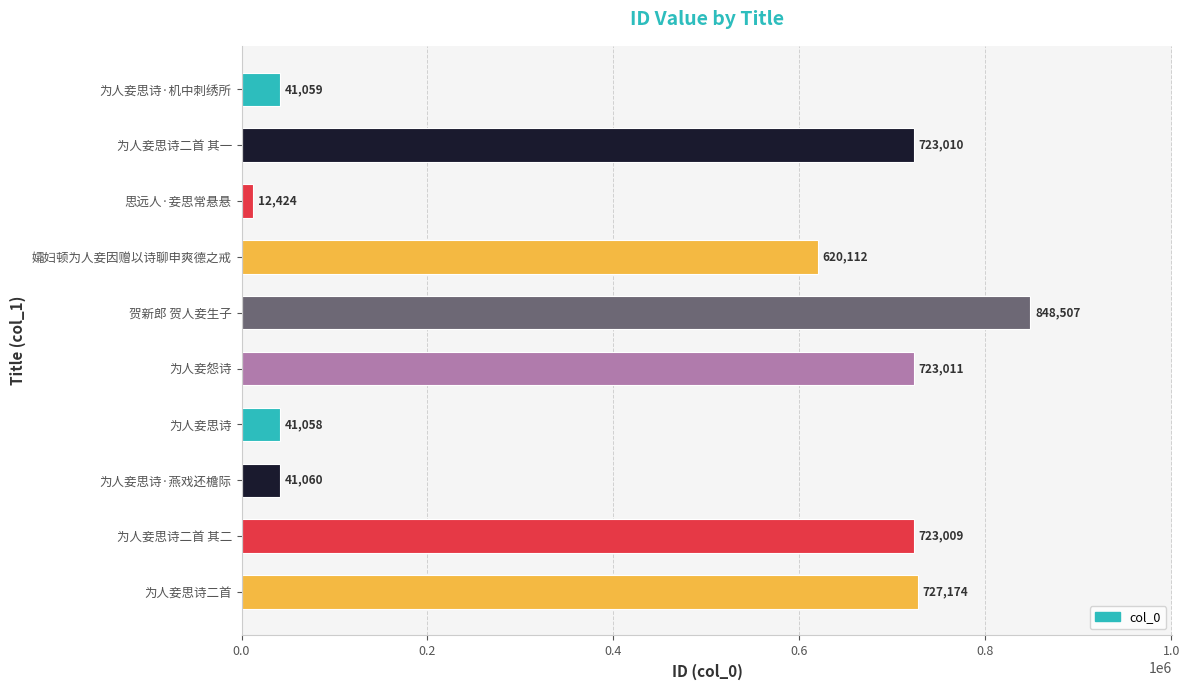

How many series are shown in this chart?

1